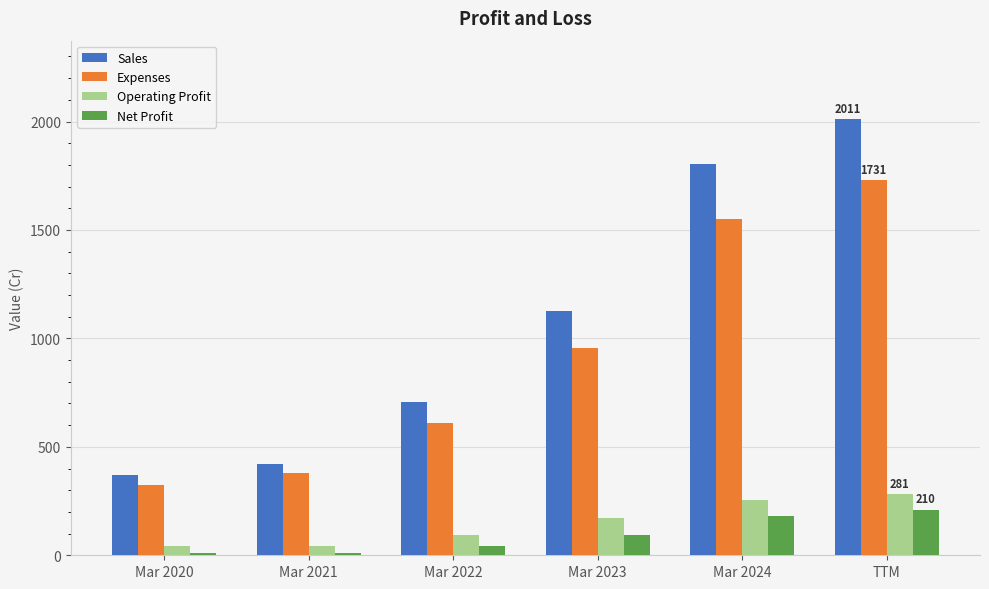

The value of Sales at Mar 2021 is 421. True or false?

True